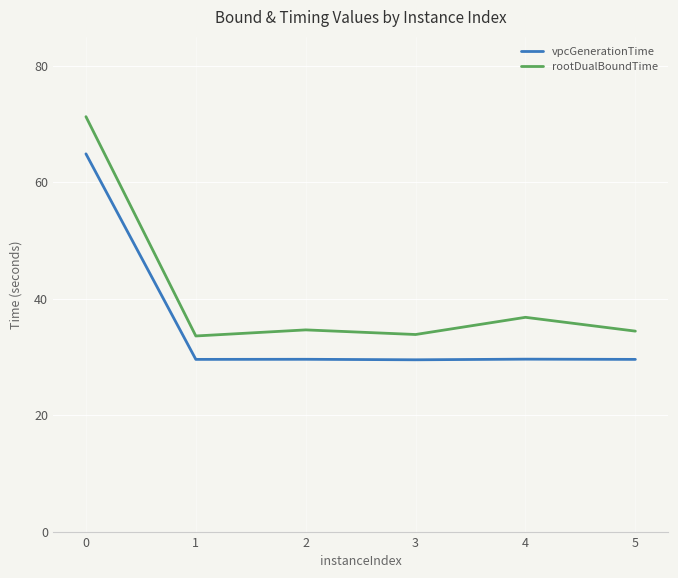

What are all the series names shown in the legend?

vpcGenerationTime, rootDualBoundTime